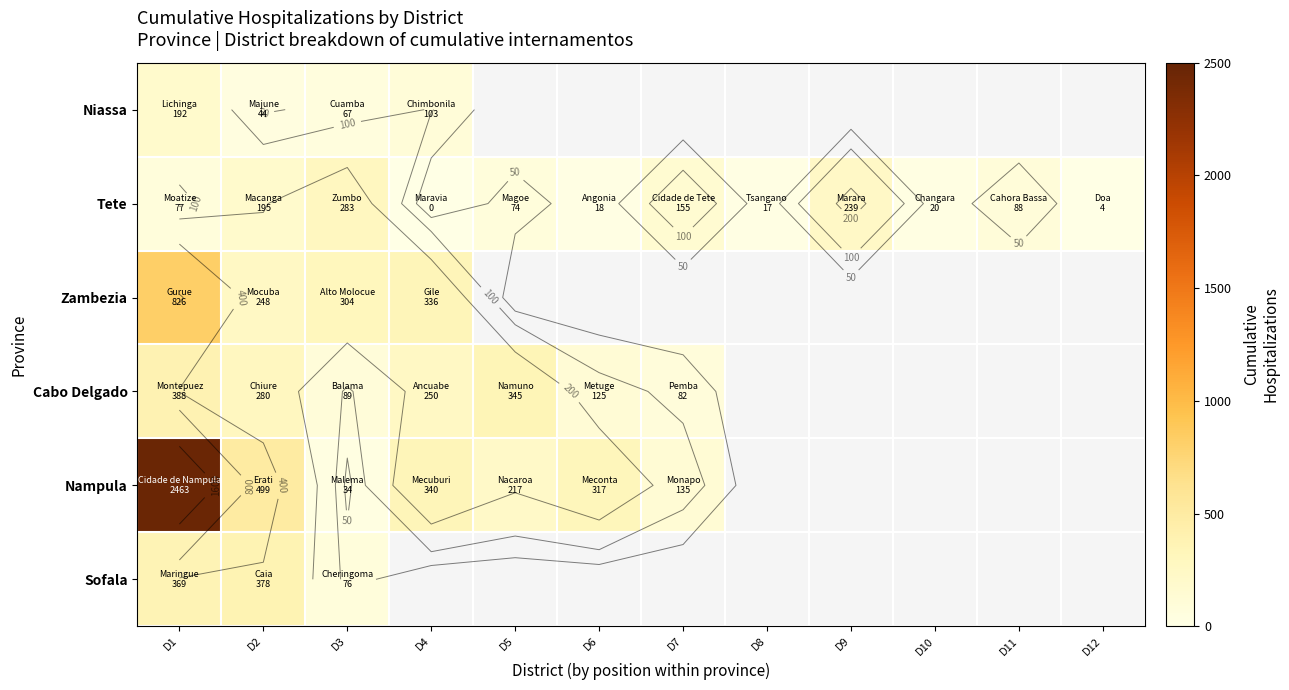

Which has a higher value, D12 or D6?

D6